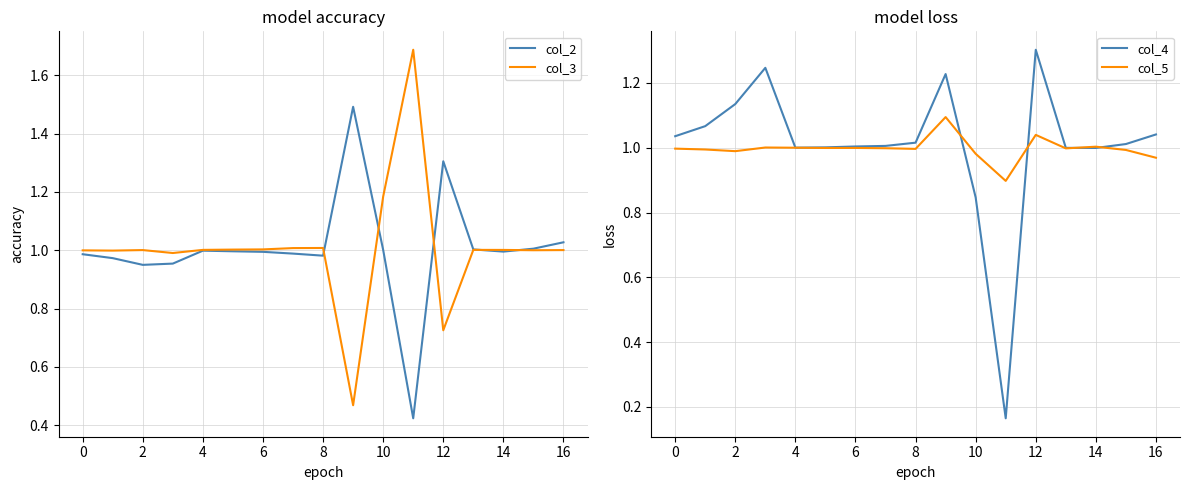

The col_2 series shows 2.1 at 12. True or false?

False